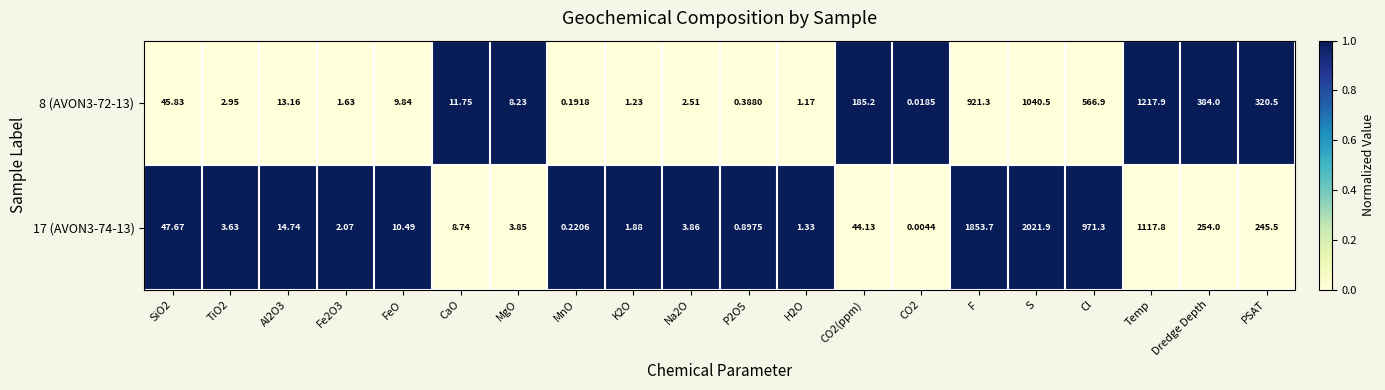

At which label is 17 (AVON3-74-13) closest to 1010?

Cl